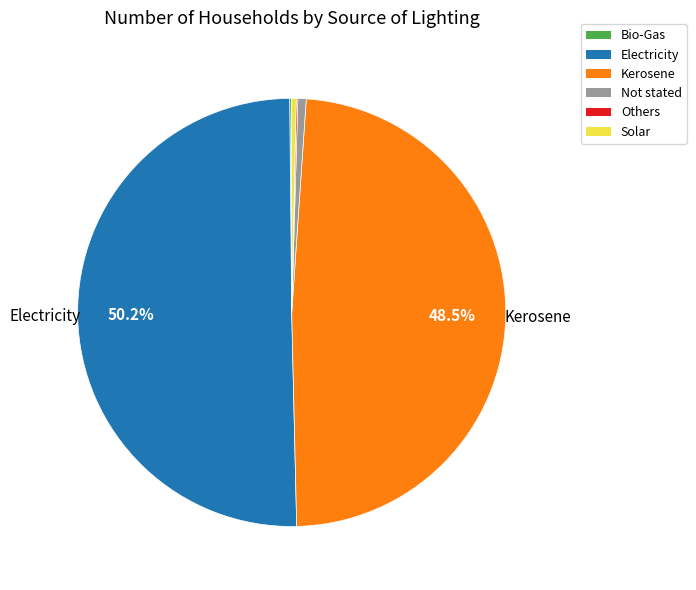

To the nearest percent, what percentage of the pie is Electricity?

50%